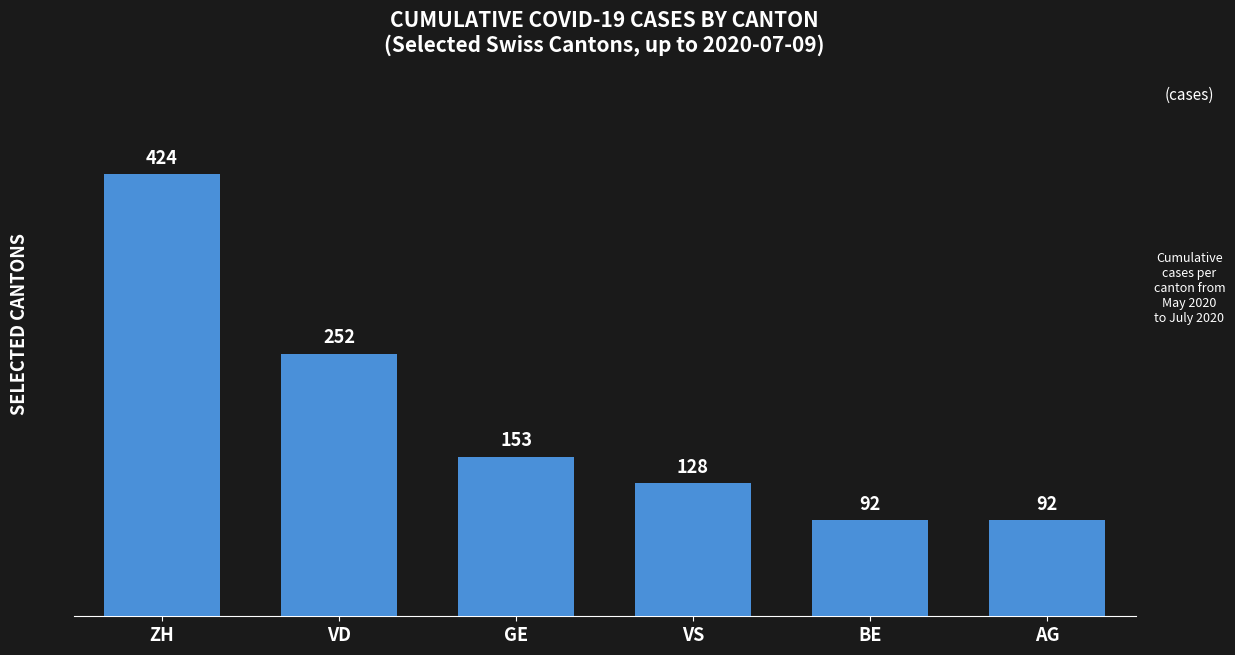

At which label is the value closest to 258?

VD